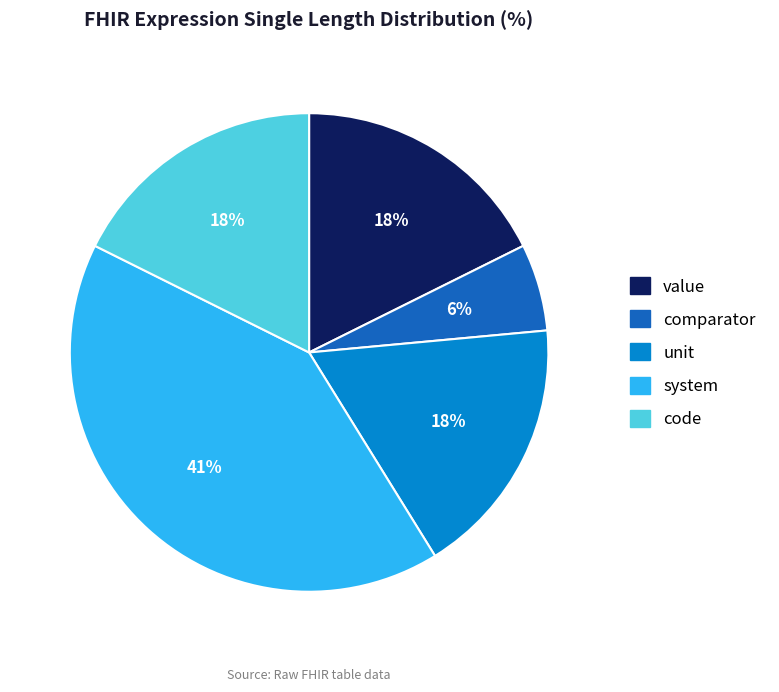

Do value and comparator together represent more than half of the pie?

No